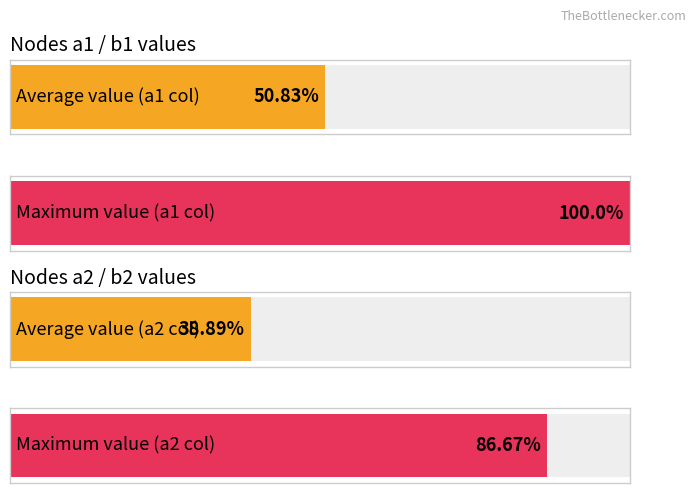

The value at v2 is 1. True or false?

False